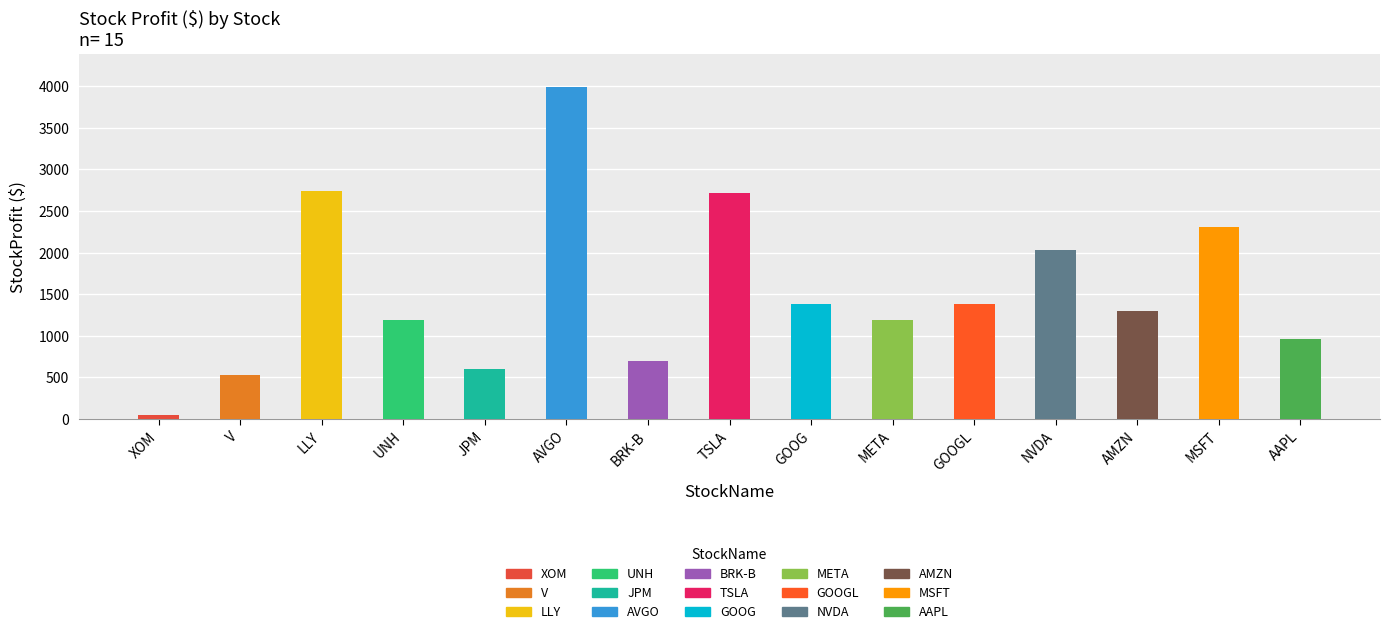

Which has a higher value, TSLA or GOOG?

TSLA